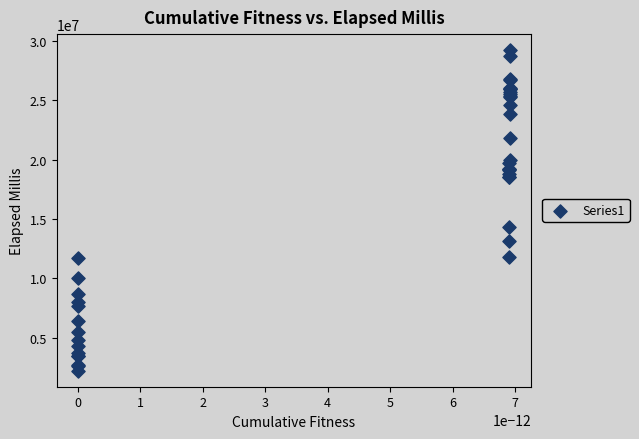

What Y value in the scatter plot is closest to 15713816?

14324631